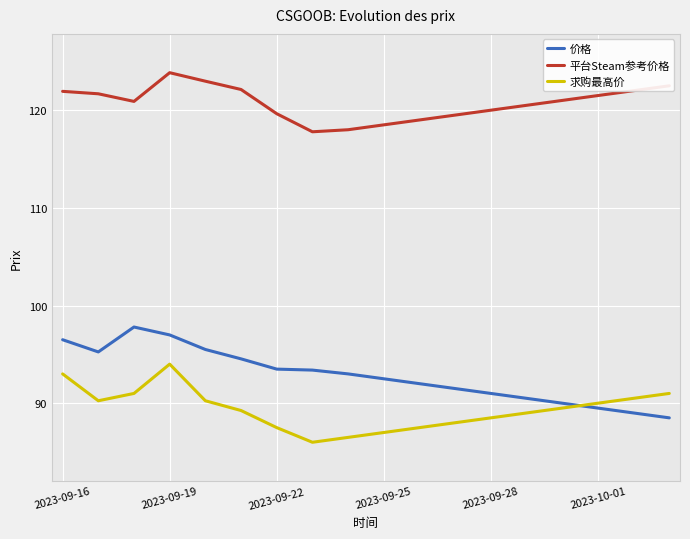

The 价格 series shows 146.3 at 2023-09-19. True or false?

False